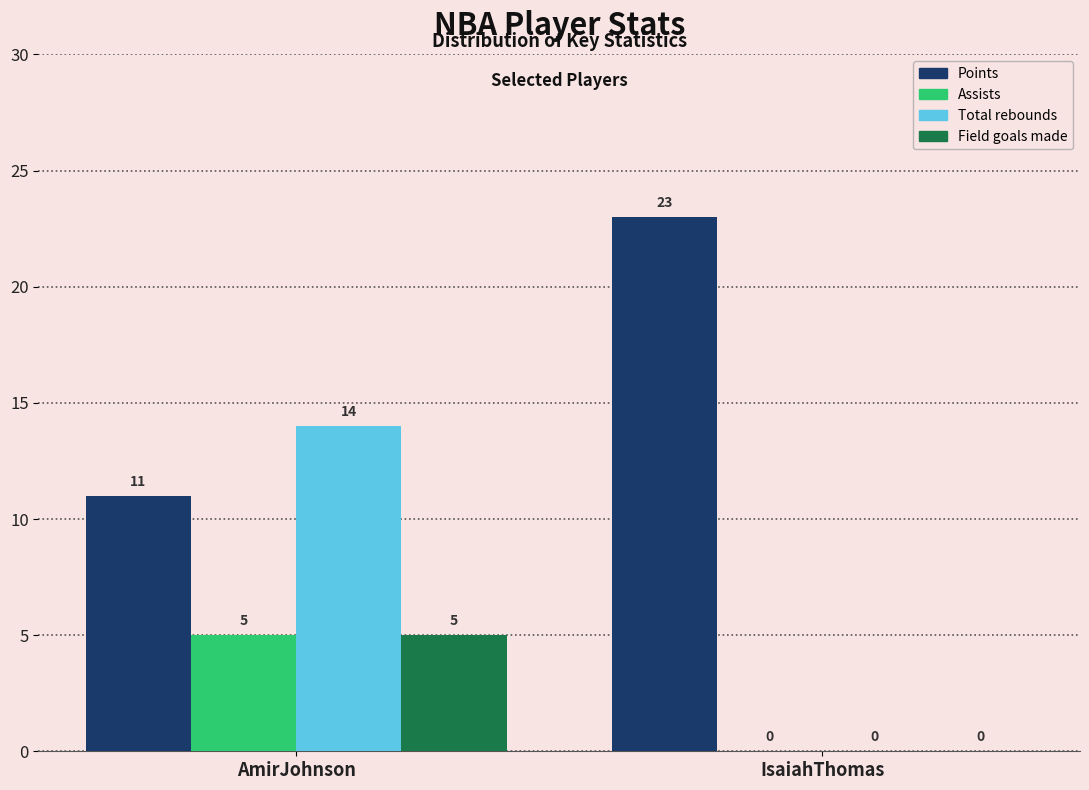

Reading left to right, extract all data points from this chart.

Points: AmirJohnson=11	IsaiahThomas=23
Assists: AmirJohnson=5	IsaiahThomas=0
Total rebounds: AmirJohnson=14	IsaiahThomas=0
Field goals made: AmirJohnson=5	IsaiahThomas=0